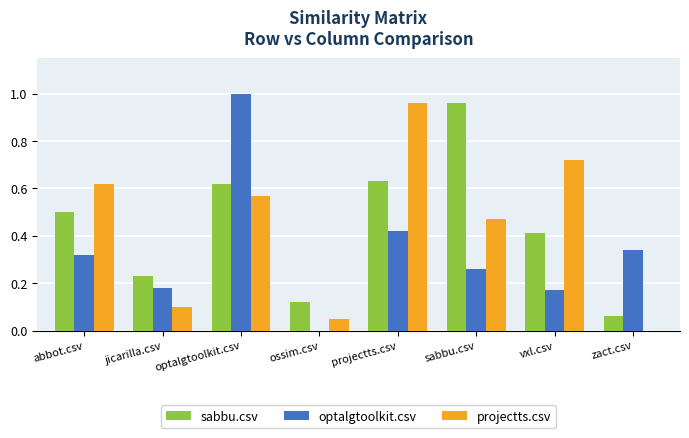

Is it true that optalgtoolkit.csv equals 0.3 at projectts.csv?

False